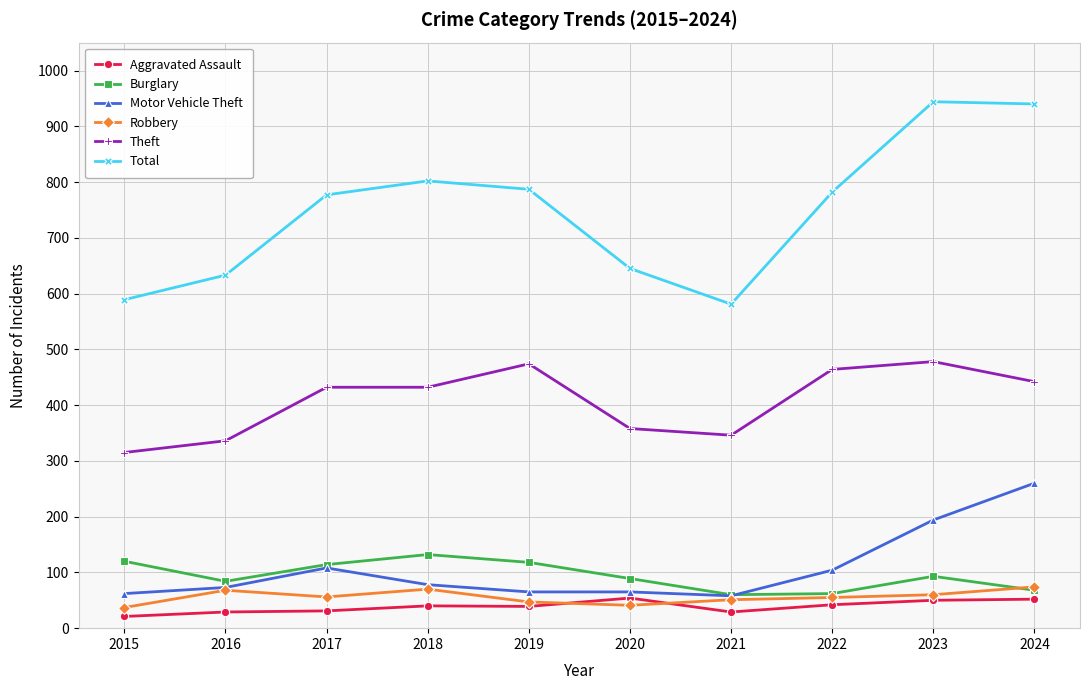

What is the value of the Burglary point at the 8th from the left?

62